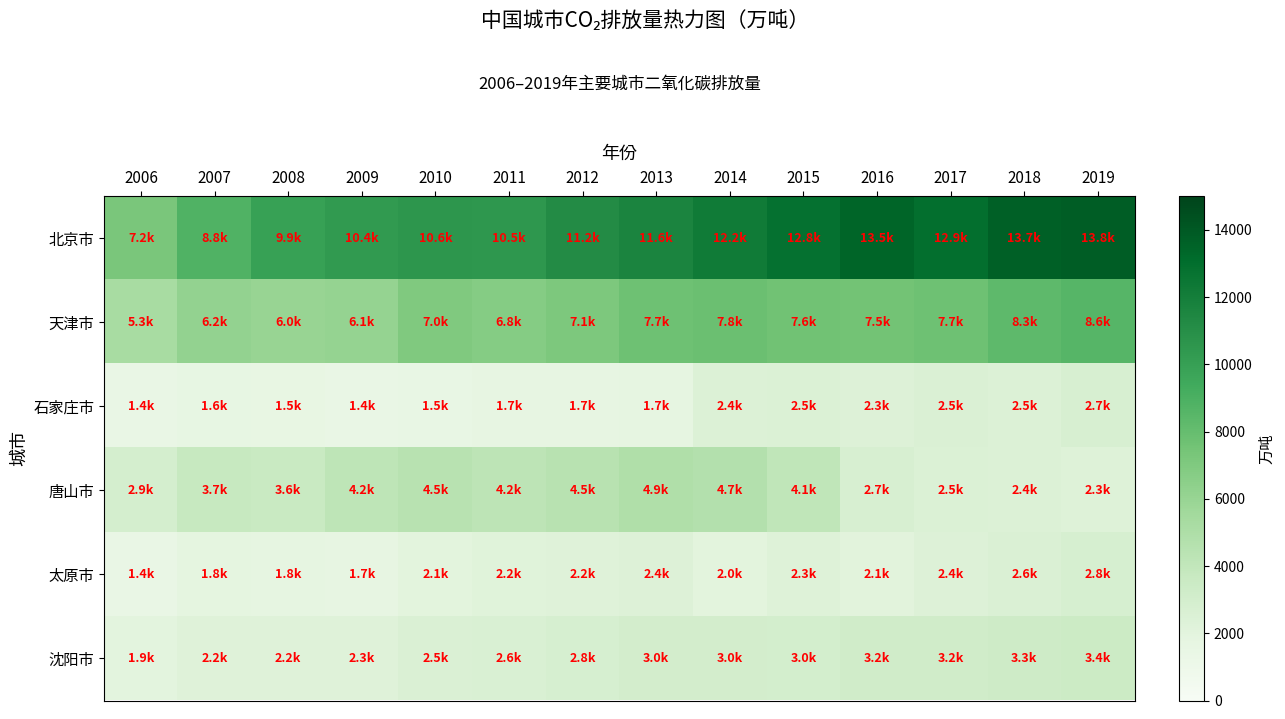

At how many categories does at least one series exceed 8347?

13